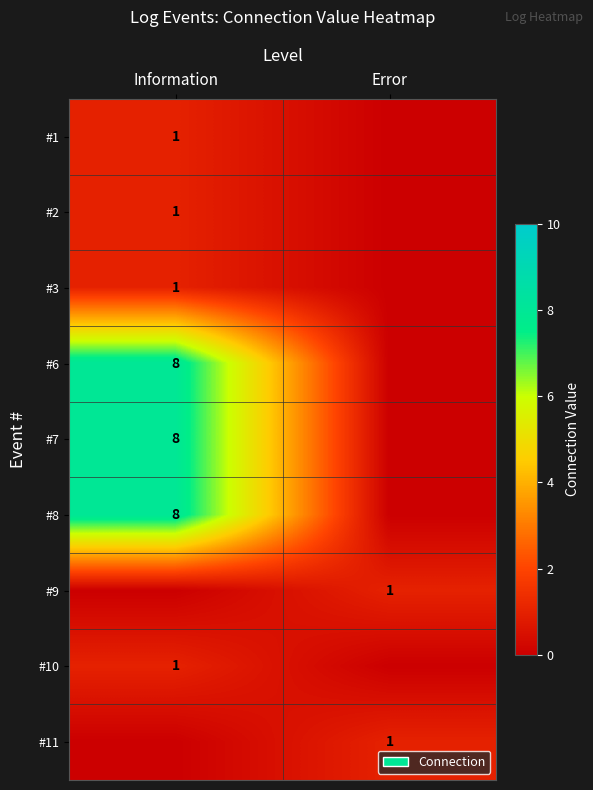

The value of #11 at Error is 1. True or false?

True